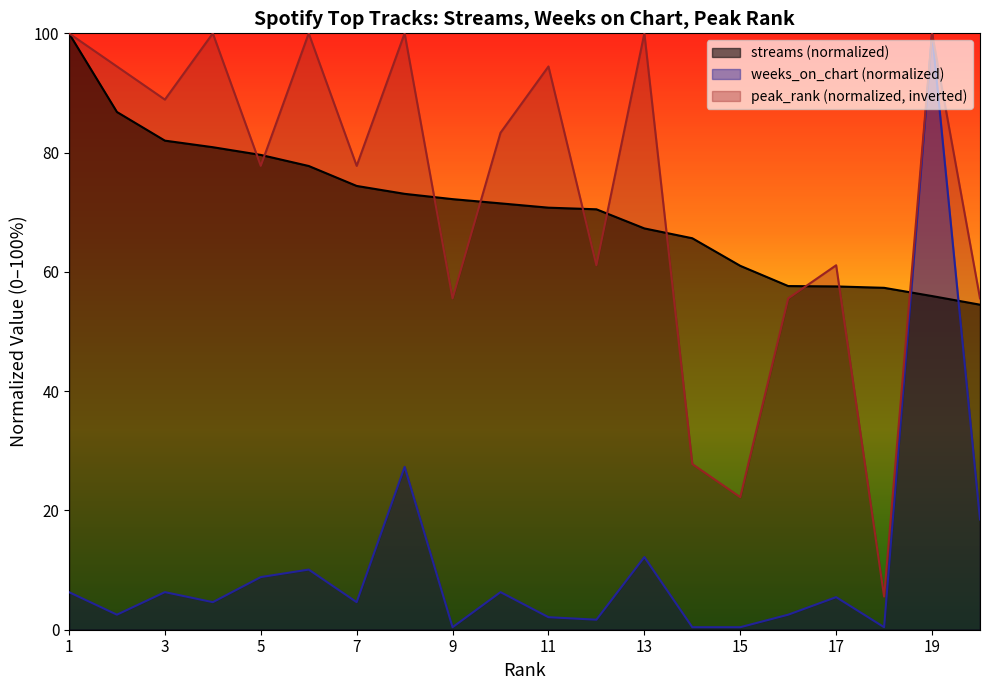

The value of streams at 8 is 73.1. True or false?

True